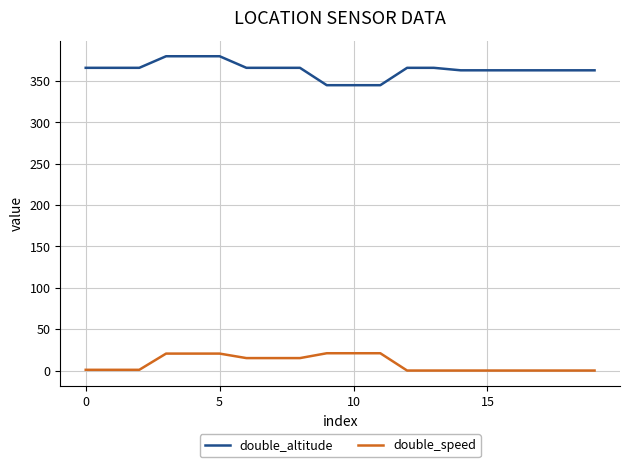

What is the difference between the maximum and minimum values in the double_speed series?

20.9